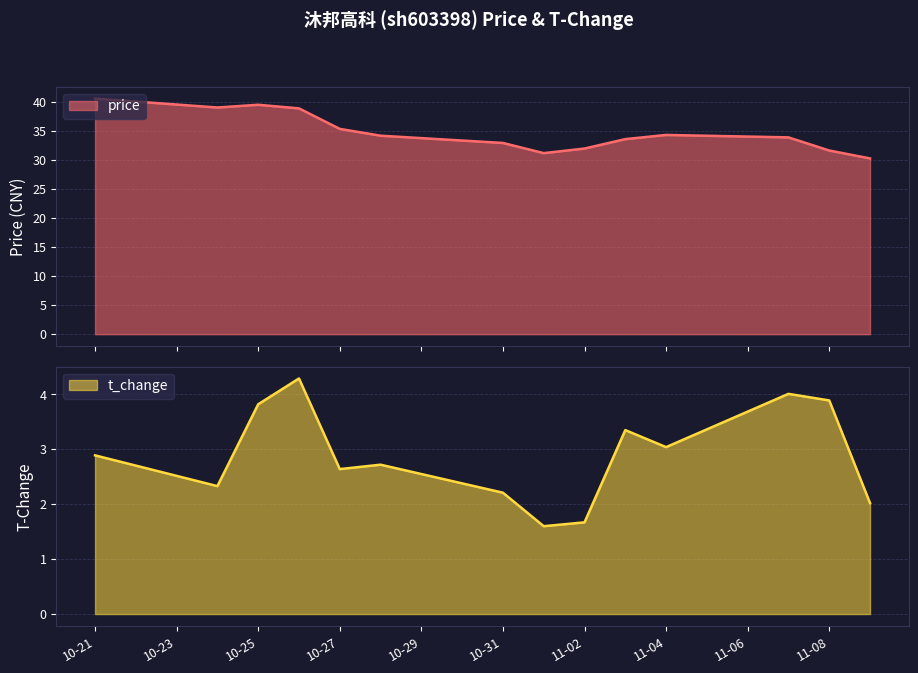

The value of t_change at 10-21 is 2.0. True or false?

False